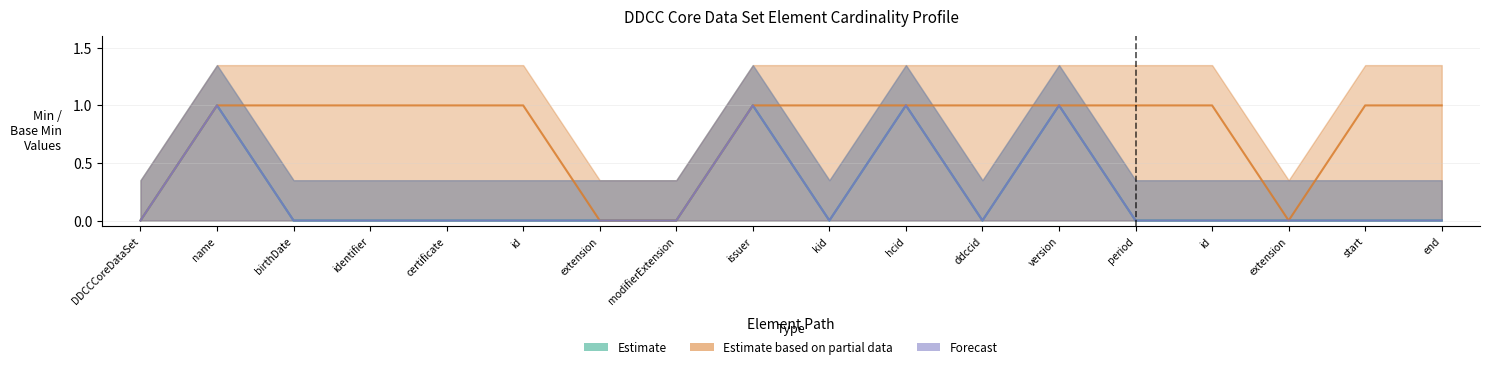

True or false: Forecast and Estimate cross at least once.

False